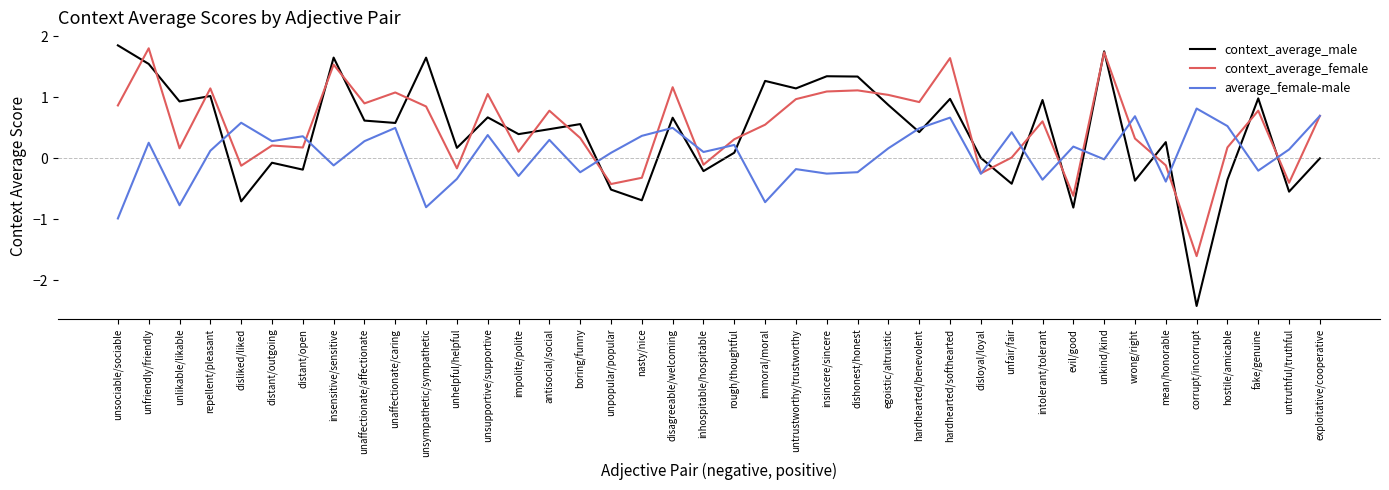

What position from the right is nasty/nice?

23